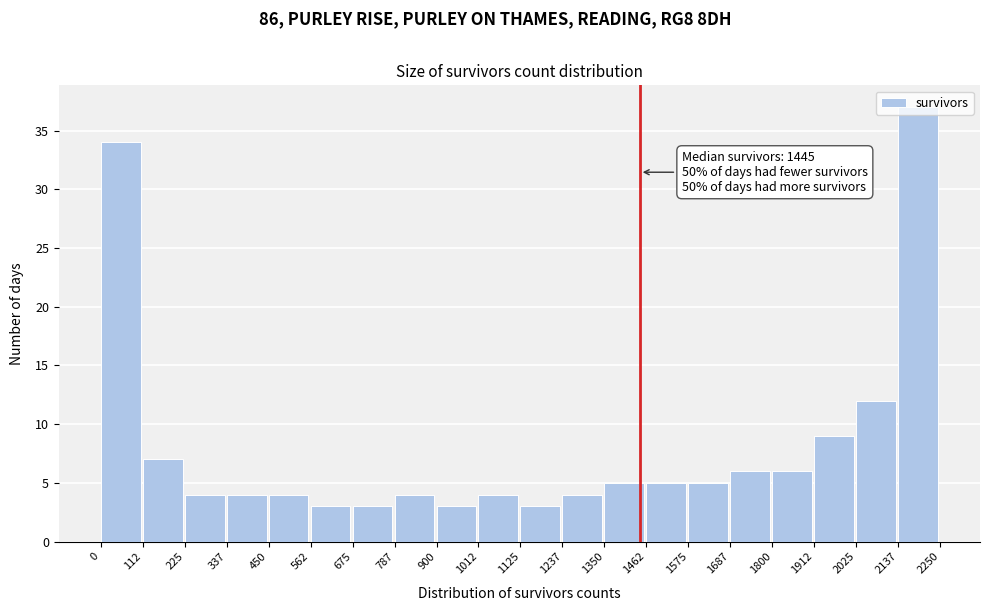

Which range on the x-axis has the tallest bar?

2137 to 2250